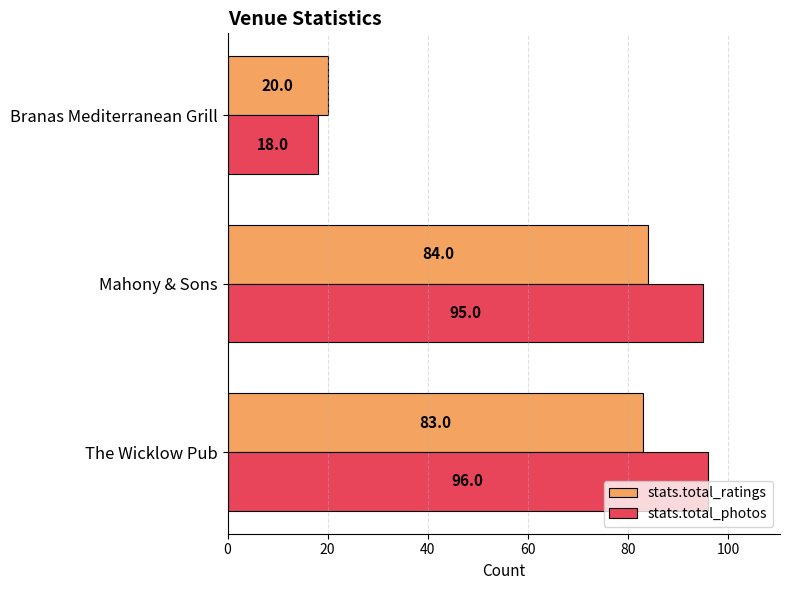

What is the maximum value shown in the chart?

96